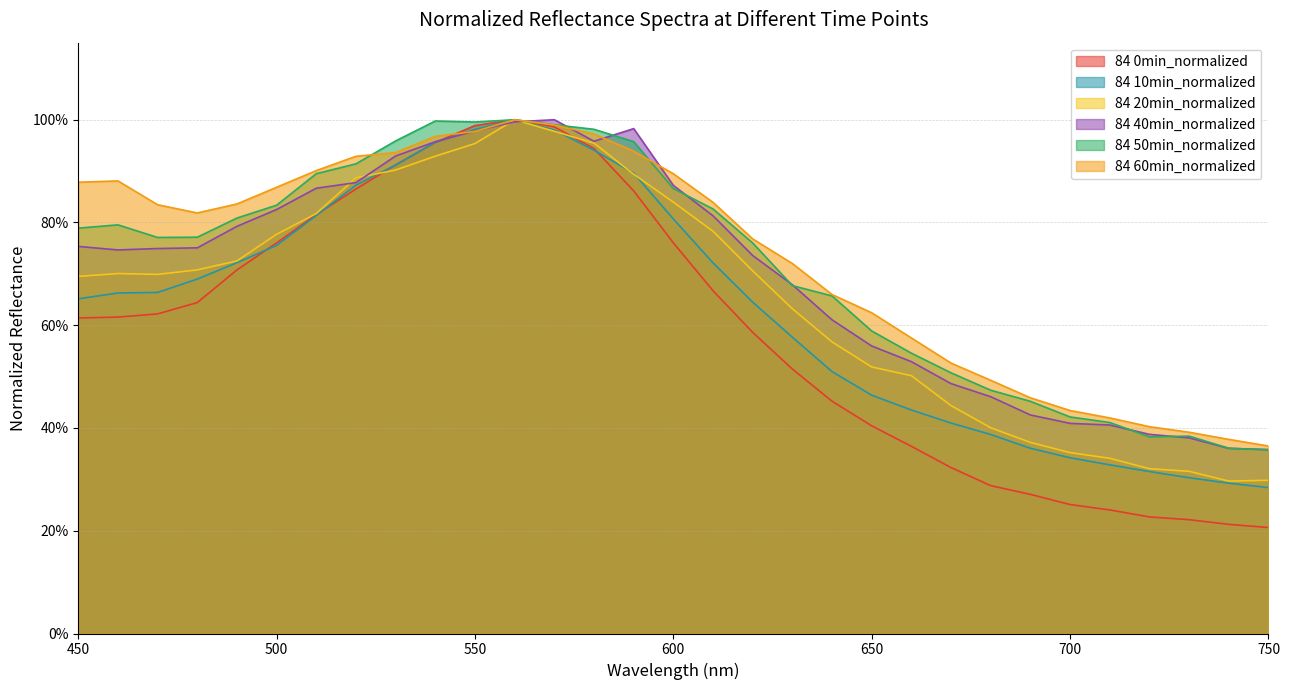

What is the sum of all 84 0min_normalized values?

18.3